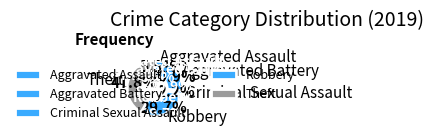

What is the smallest slice in the pie chart?

Criminal Sexual Assault